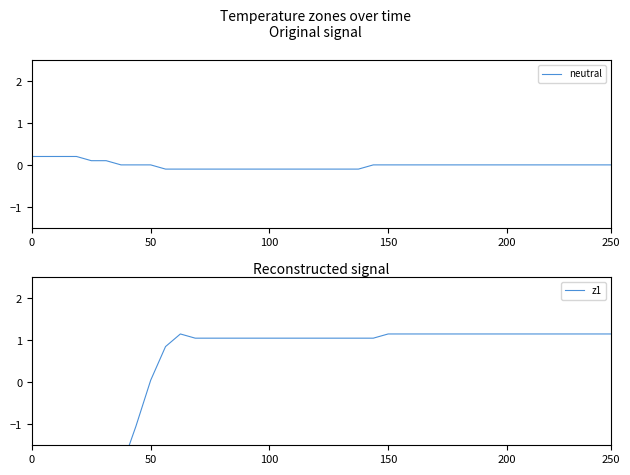

What is the label of the 12th point from the left?

11